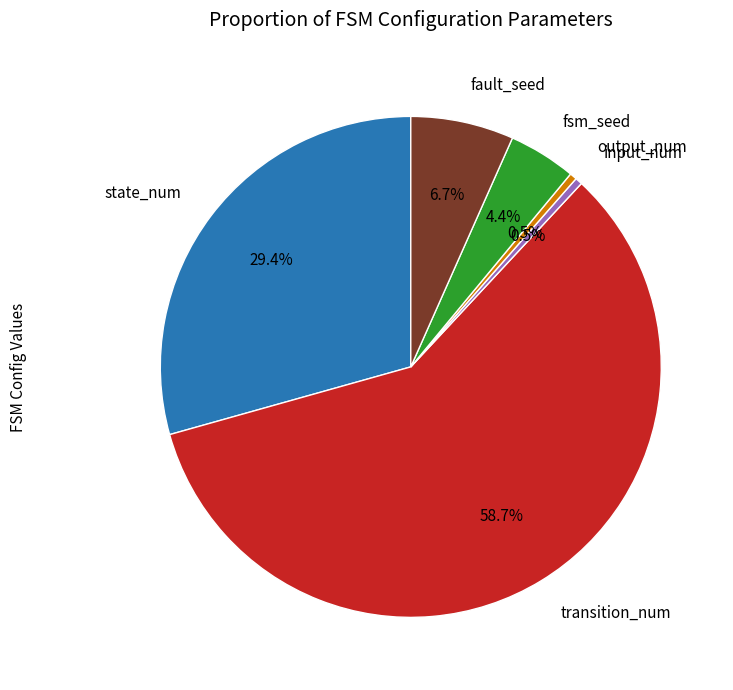

Combined, do input_num and fsm_seed account for over 50%?

No